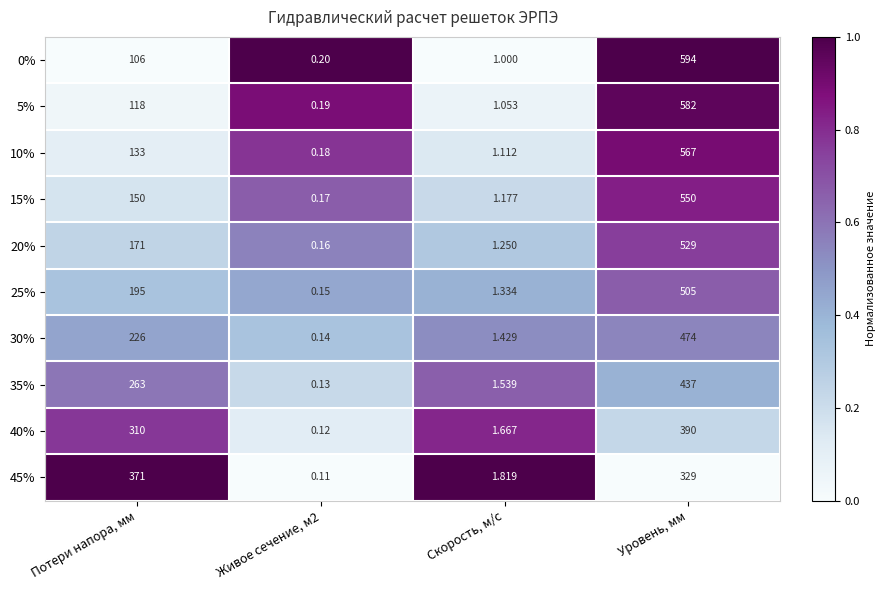

Which category has the highest value across all series?

Уровень, мм